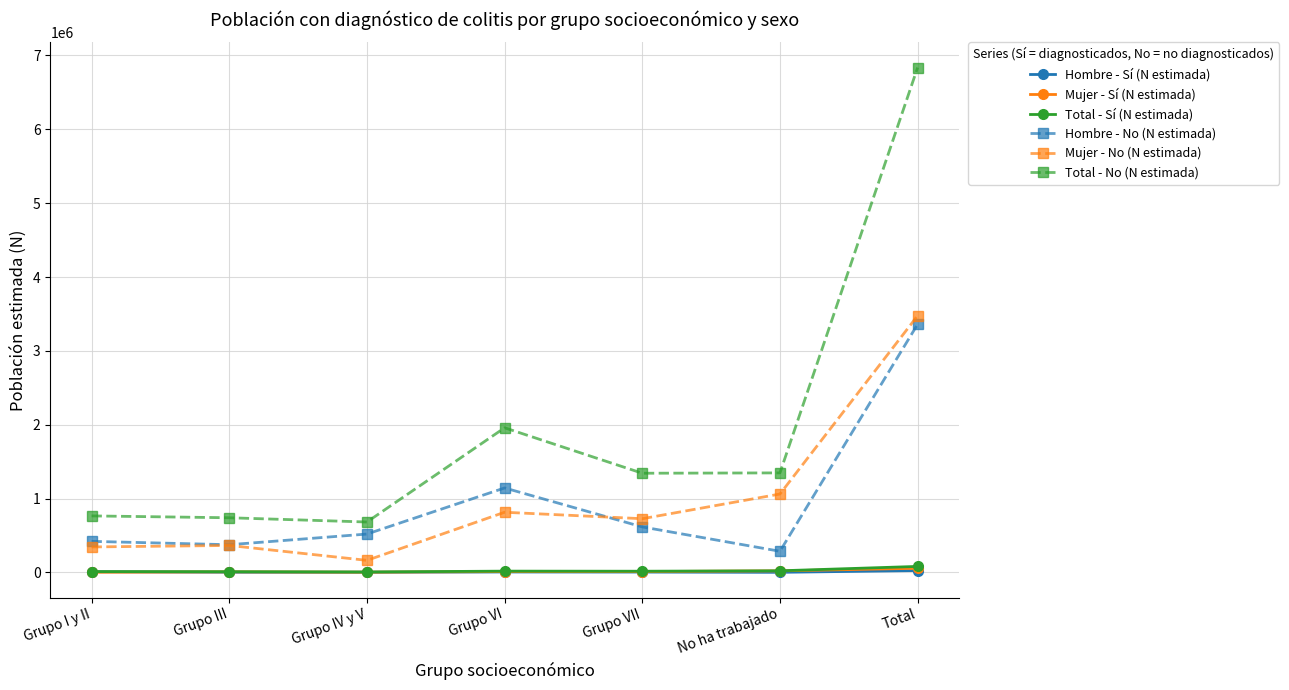

True or false: Mujer - No (N estimada) and Total - Sí (N estimada) intersect in this chart.

False